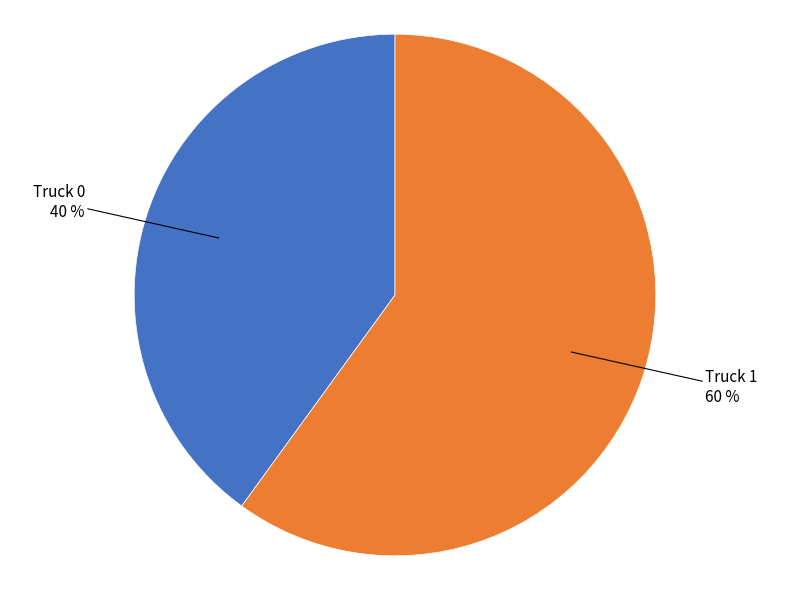

How many segments does this pie chart have?

2